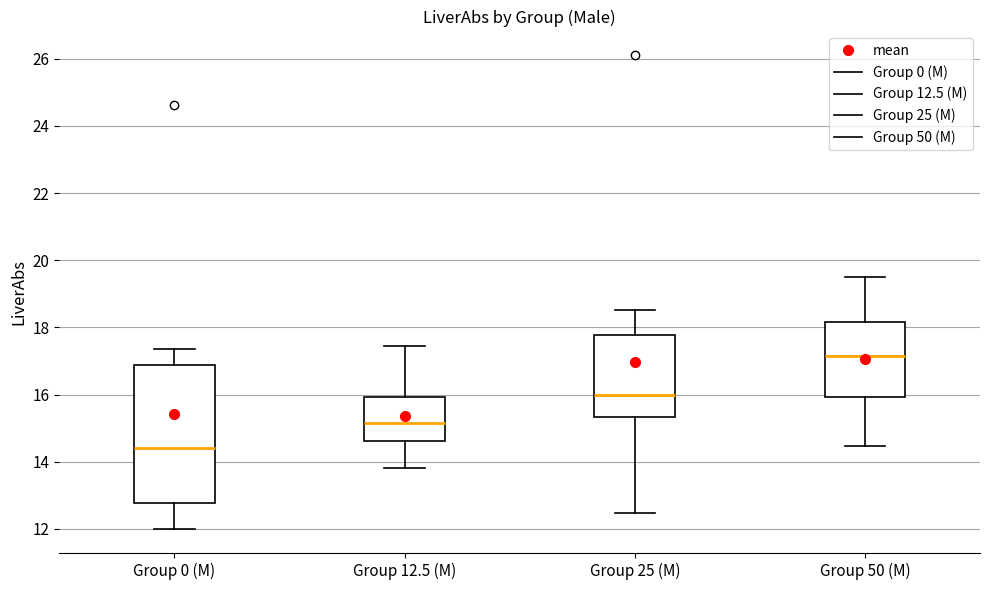

Reading left to right, transcribe this box plot: for each box, give where its median line is, the range the box spans, and where its two whiskers end, as read against the y-axis. The values are not printed on the chart, so give them approximately, as read against the axis.

Group 0 (M): median 14.4, box 12.8 to 16.8, whiskers 12.0 to 17.4
Group 12.5 (M): median 15.2, box 14.6 to 16.0, whiskers 13.8 to 17.4
Group 25 (M): median 16.0, box 15.4 to 17.8, whiskers 12.4 to 18.6
Group 50 (M): median 17.2, box 16.0 to 18.2, whiskers 14.4 to 19.6